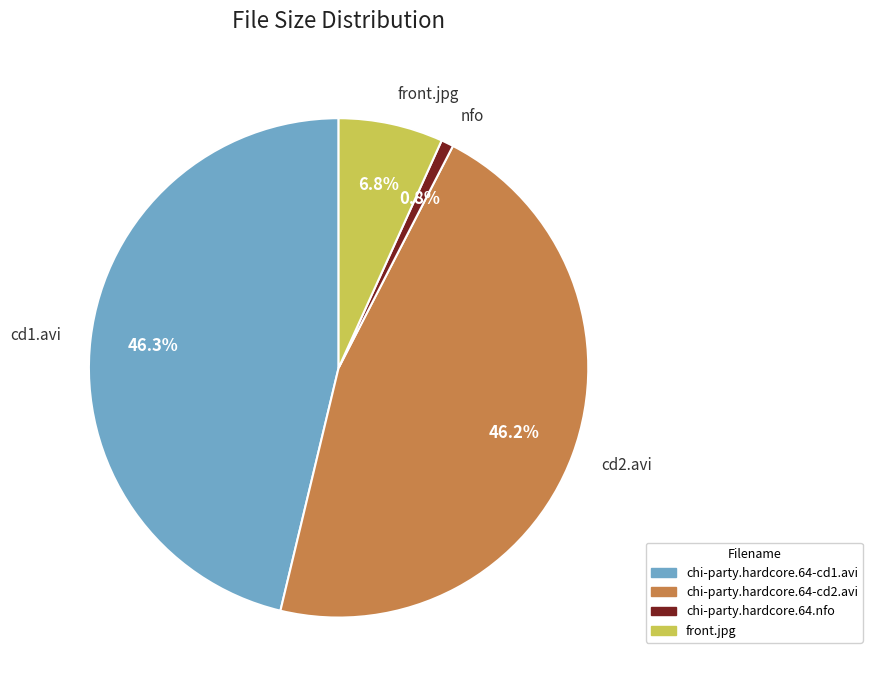

What percentage do nfo and front.jpg together represent?

7.6%